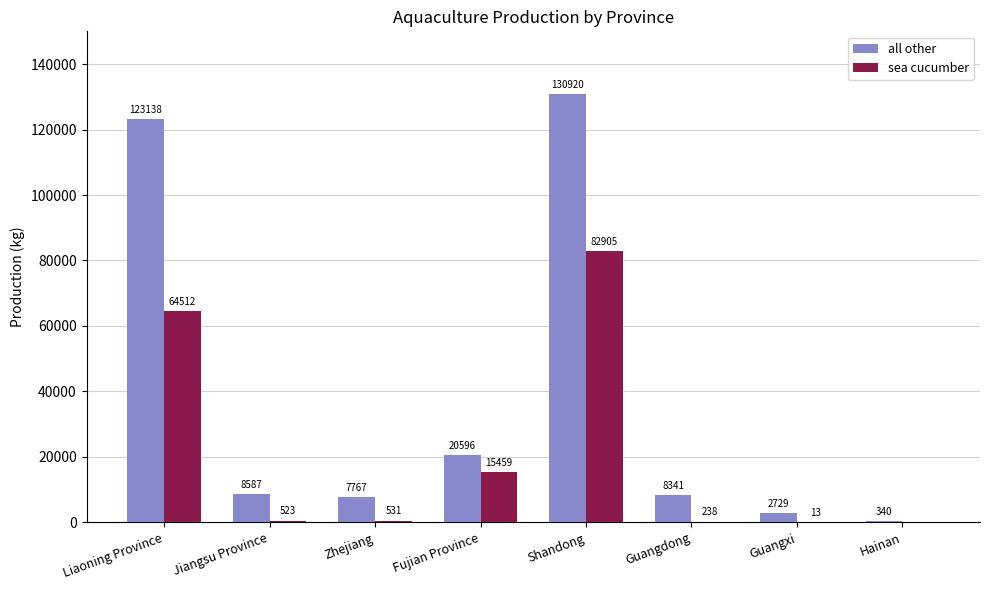

What is the average value of the all other series?

37802